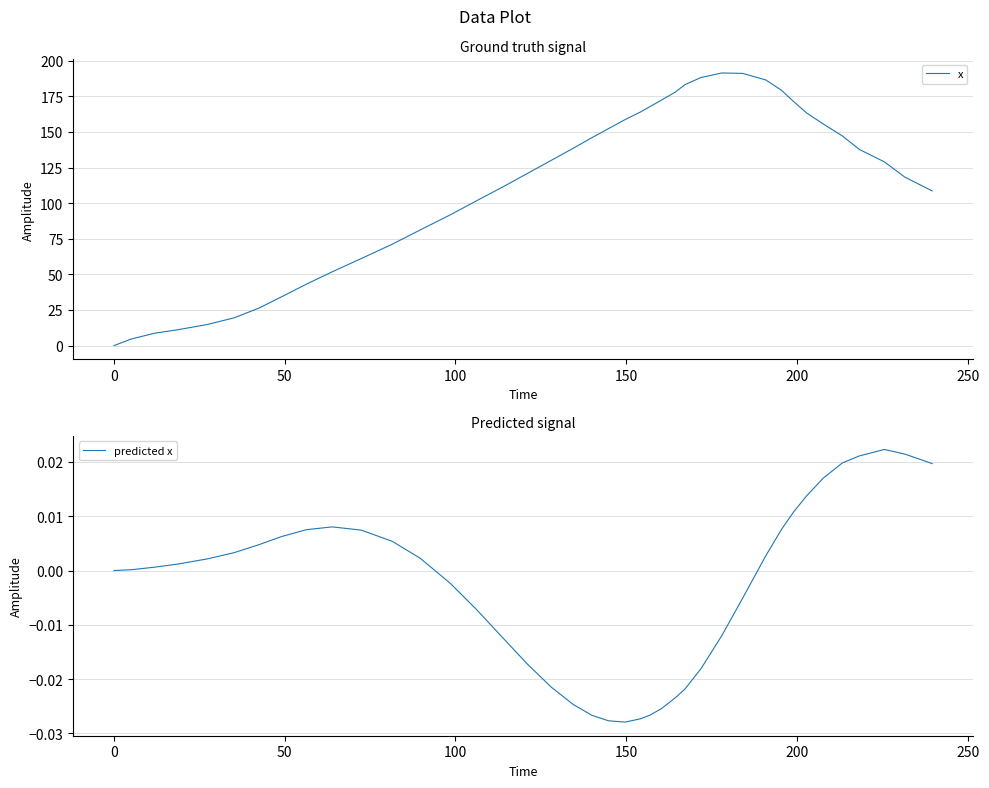

How many values in the predicted x series exceed 0?

22